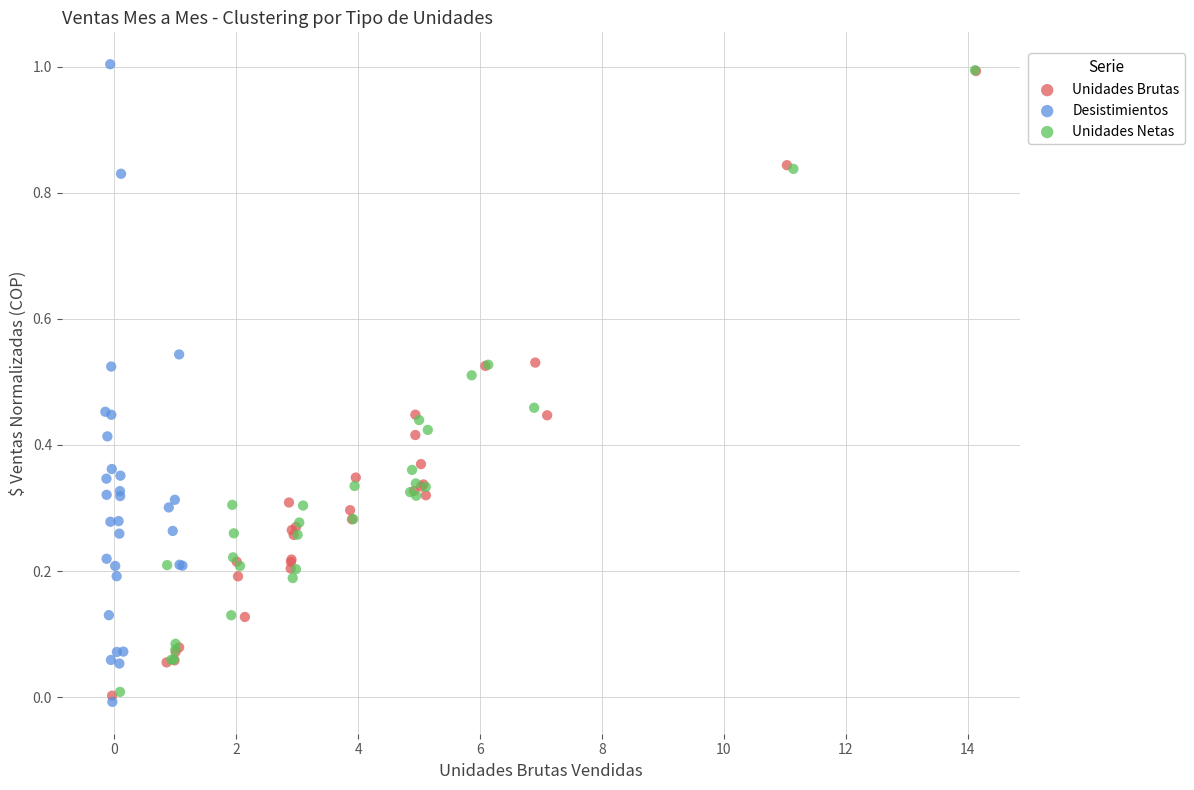

What are all the series names shown in the legend?

Unidades Brutas, Desistimientos, Unidades Netas